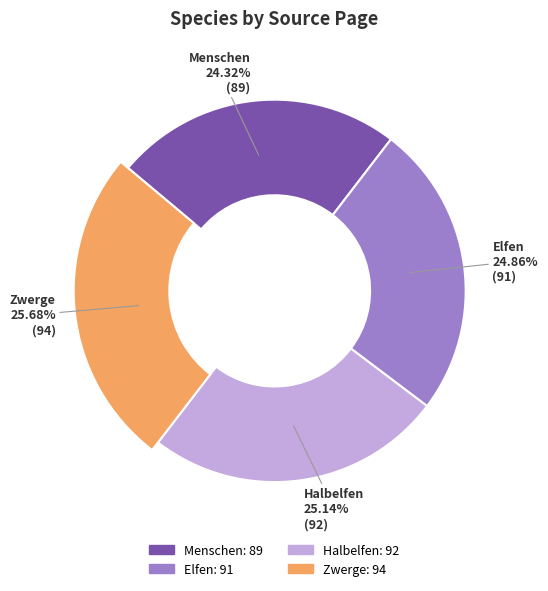

Which slice is the largest?

Zwerge